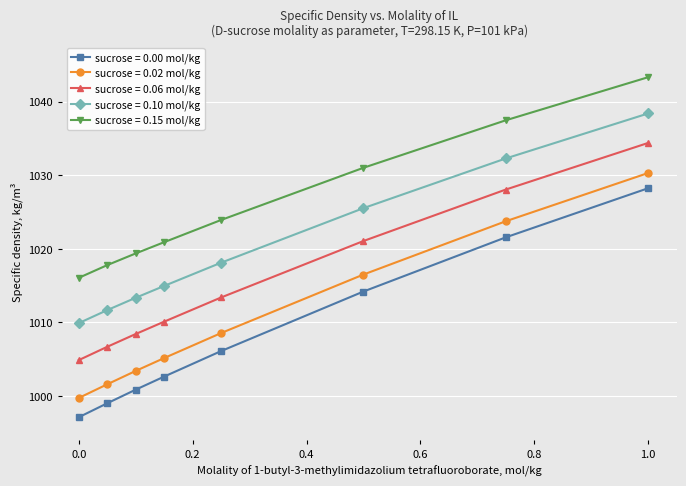

Which series has the largest range (max minus min)?

sucrose = 0.00 mol/kg